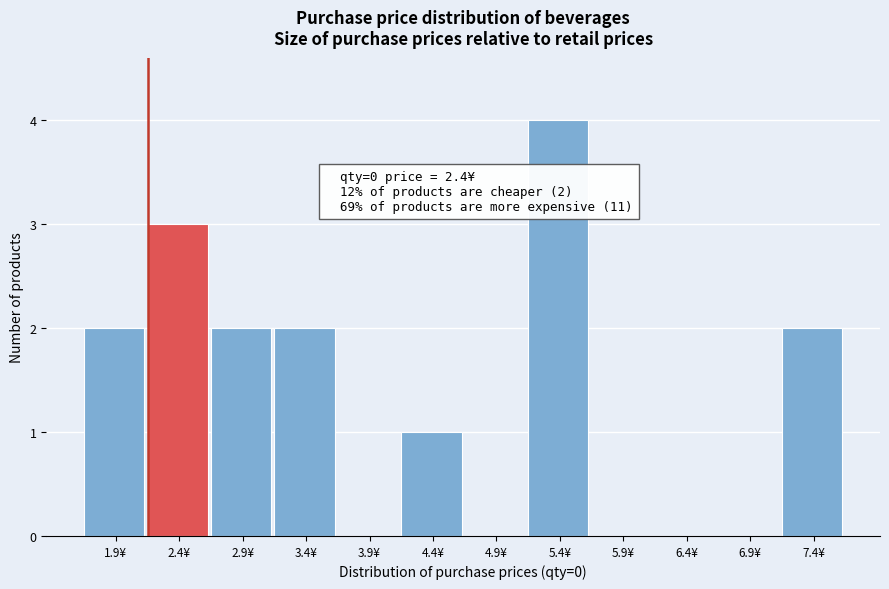

Reading left to right, list all the values displayed in this chart.

1.9¥=2	2.4¥=3	2.9¥=2	3.4¥=2	3.9¥=0	4.4¥=1	4.9¥=0	5.4¥=4	5.9¥=0	6.4¥=0	6.9¥=0	7.4¥=2